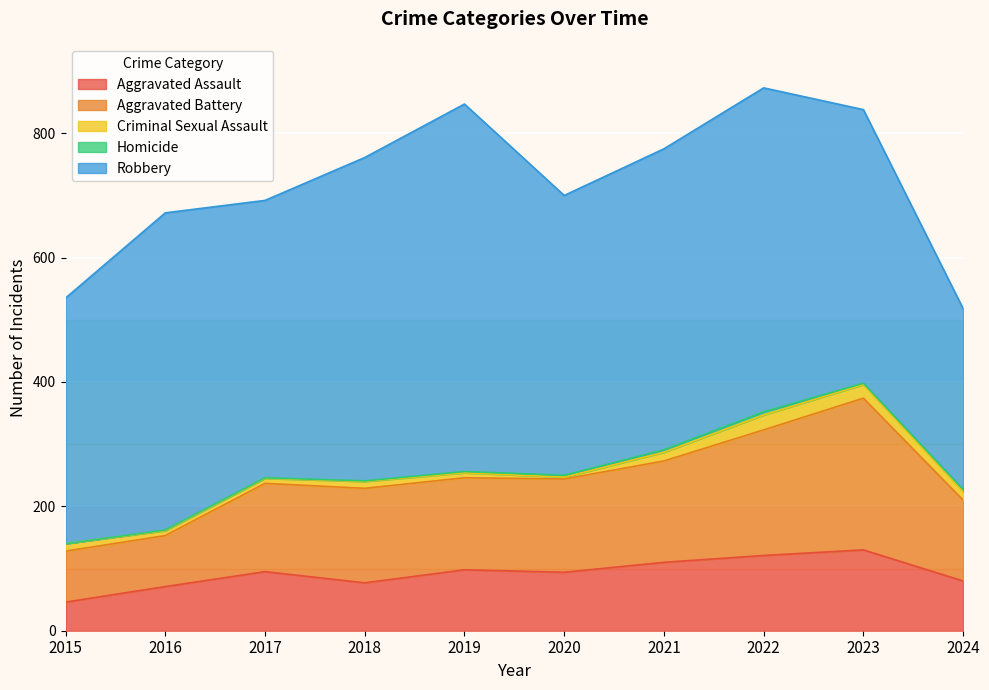

The Aggravated Assault series shows 22 at 2017. True or false?

False